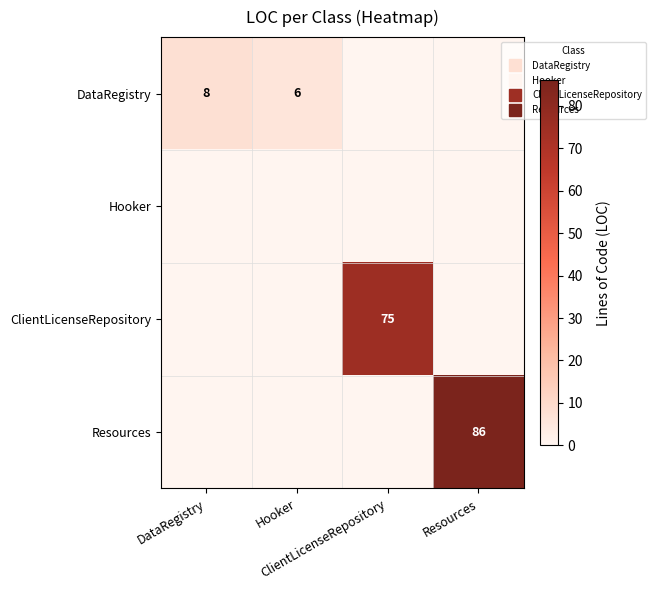

Is it true that ClientLicenseRepository equals 0 at Hooker?

True